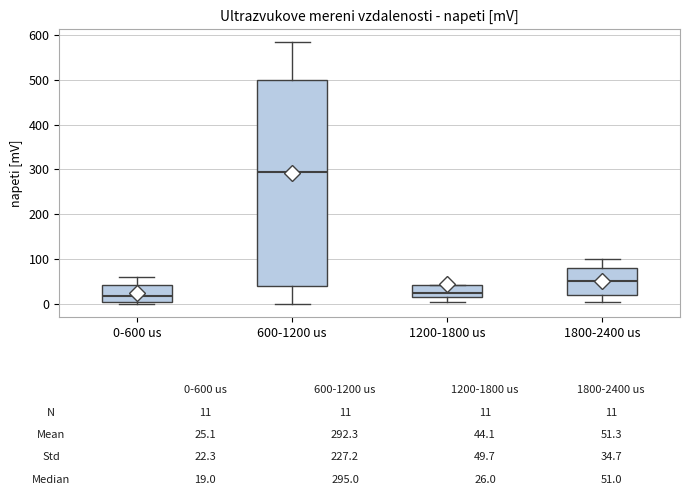

Where is the lower edge of the box for 1800-2400 us on the y-axis? The values are not printed on the chart, so give them approximately, as read against the axis.

20